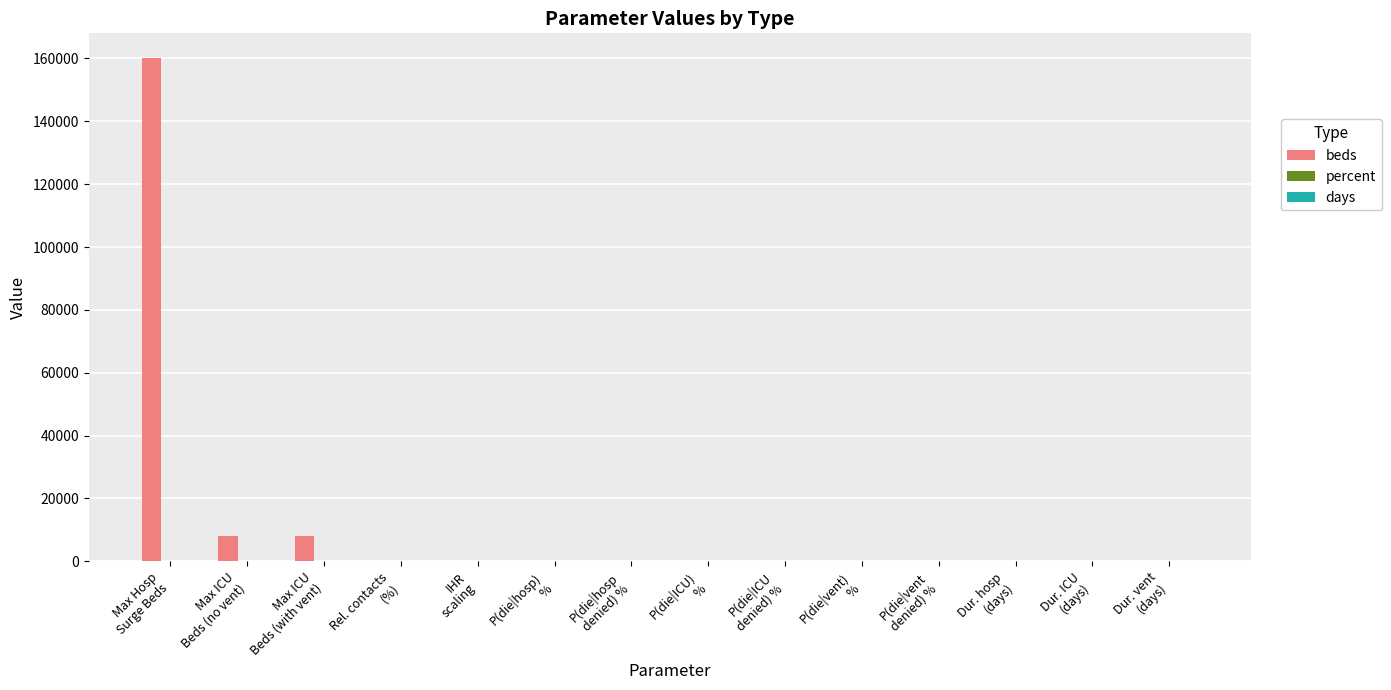

Which series has the largest total across all categories?

beds